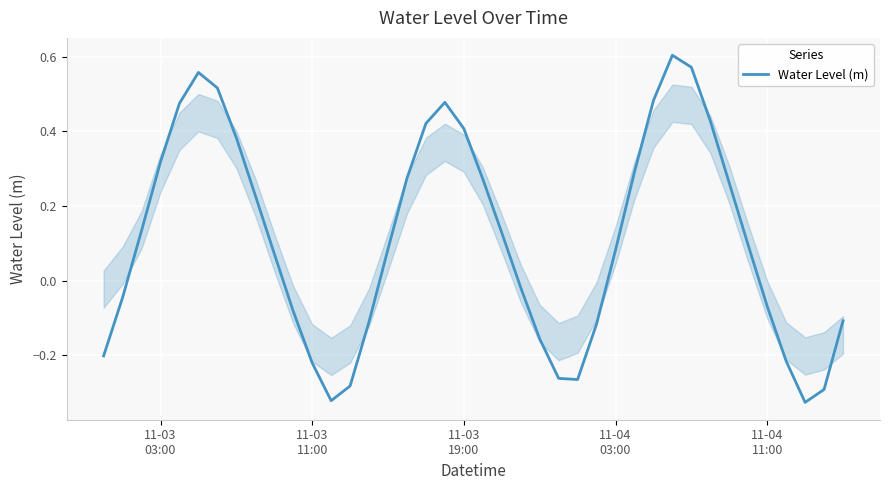

What is the average value?

0.1